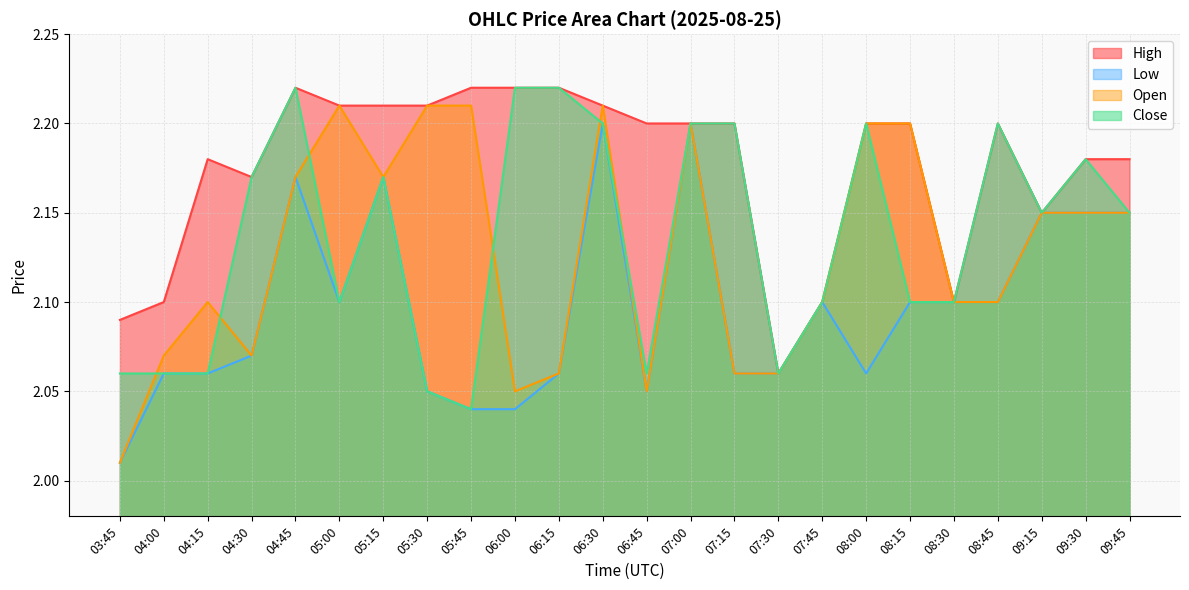

What is the spread (max minus min) of values at 04:15?

0.1